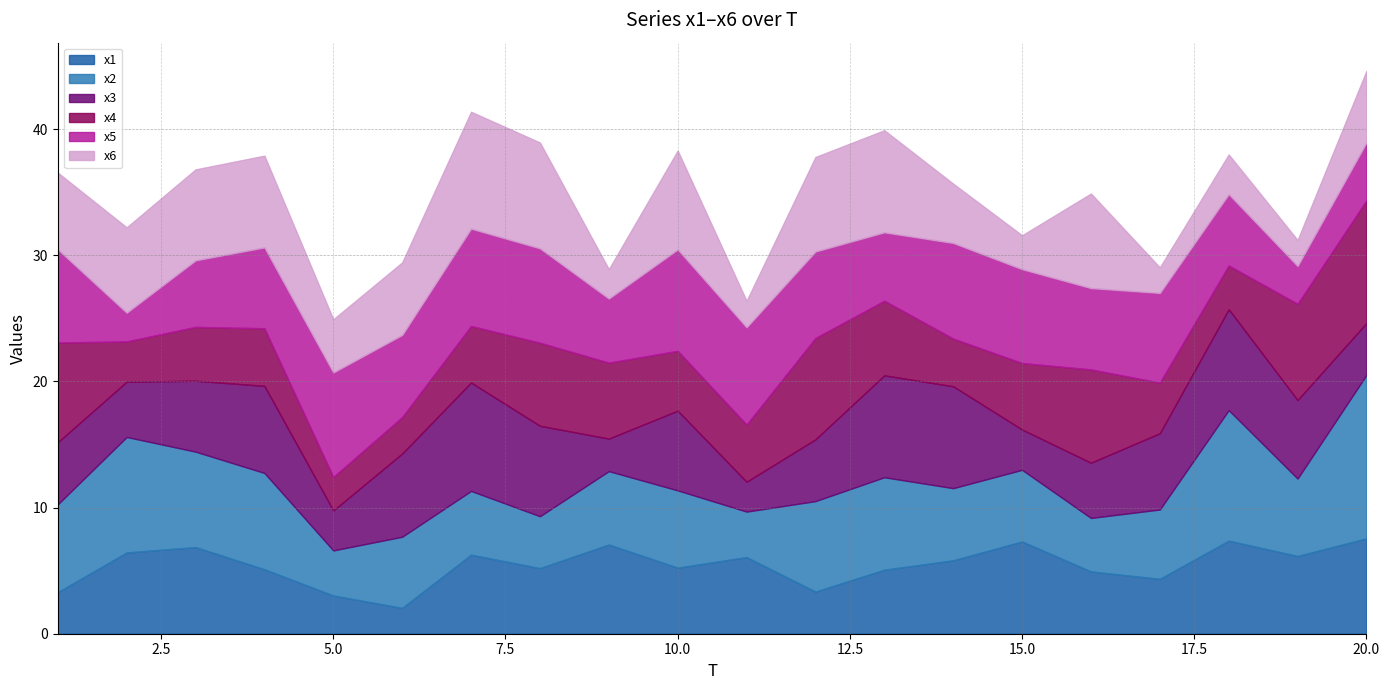

Where is the first local minimum for x5?

2